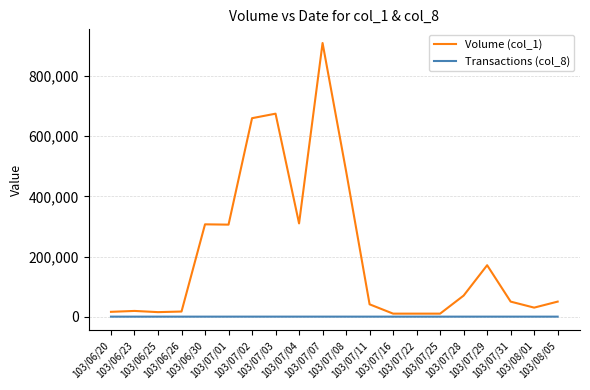

Rank the series at 103/06/25 from highest to lowest value.

Volume (col_1), Transactions (col_8)